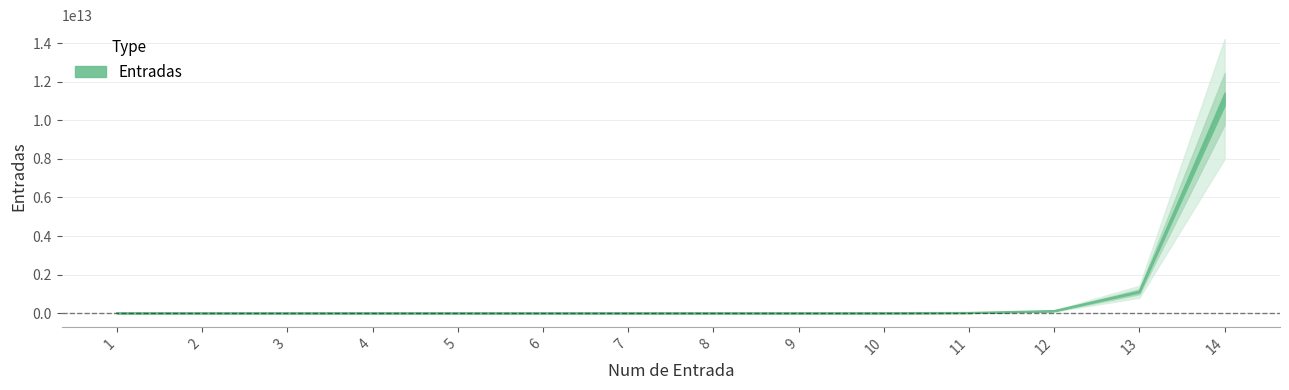

How many lines are shown in the chart?

1